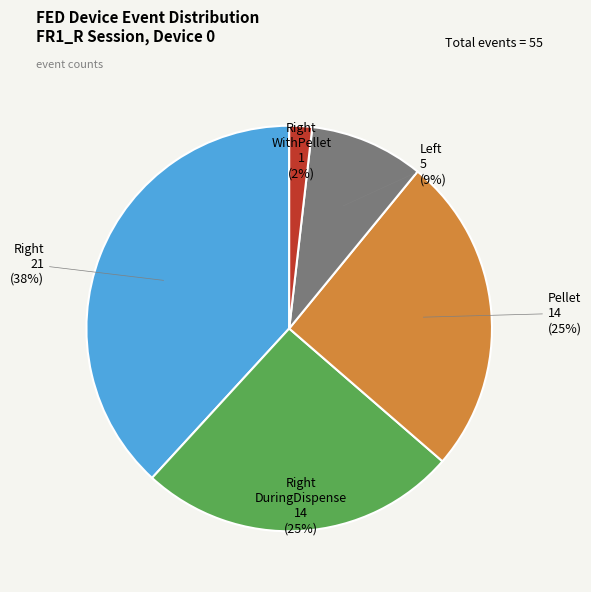

Is there any slice that represents more than half of the pie?

No